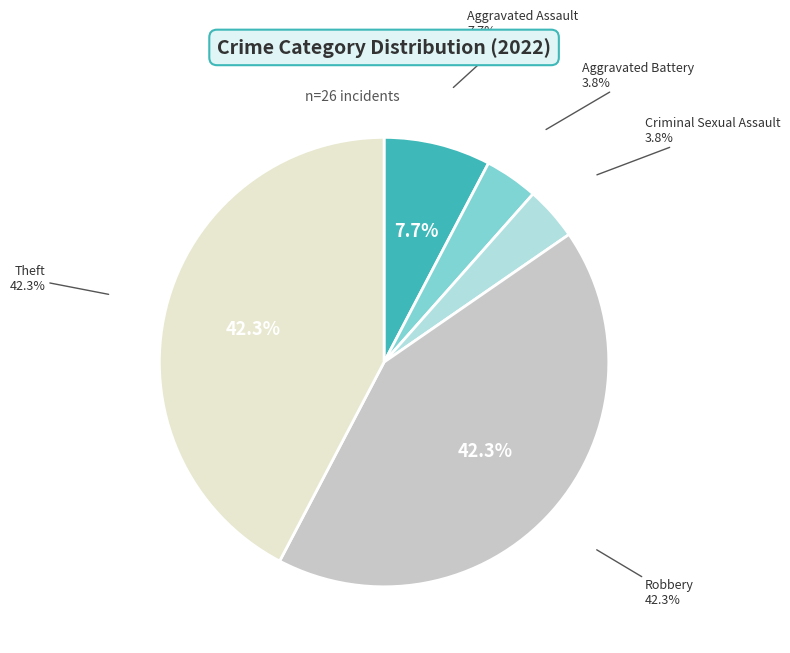

To the nearest percent, what is the average slice percentage?

20%